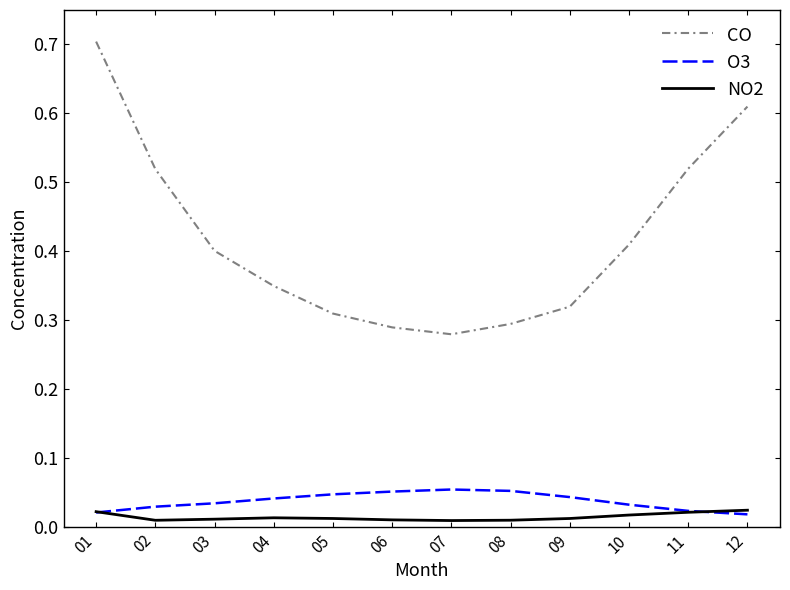

The O3 series shows 0.1 at 04. True or false?

False